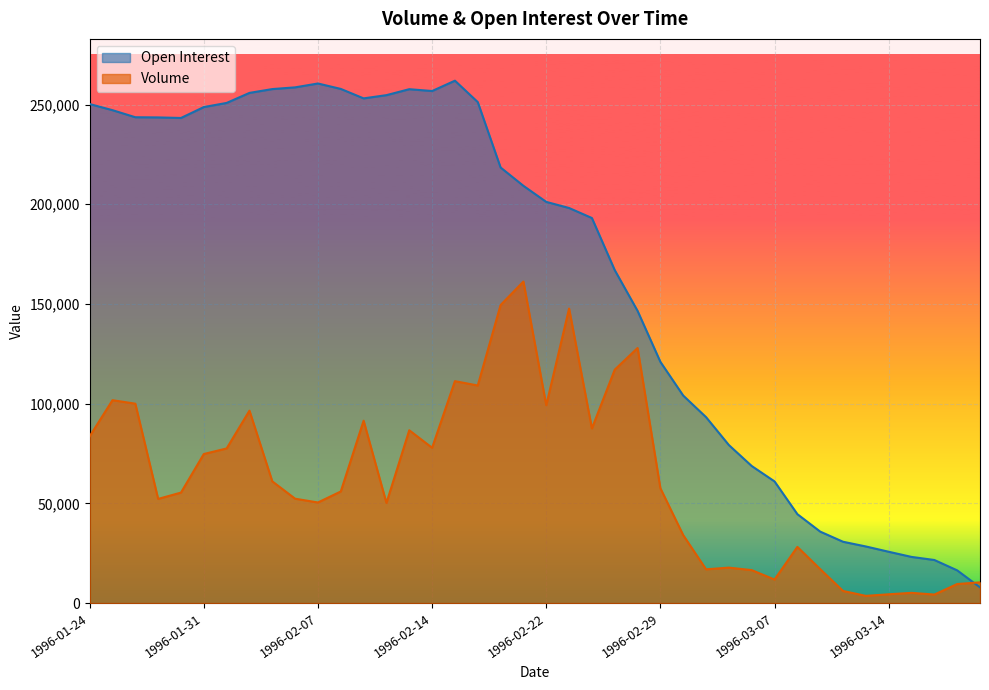

The value of Volume at 1996-01-29 is 52241. True or false?

True